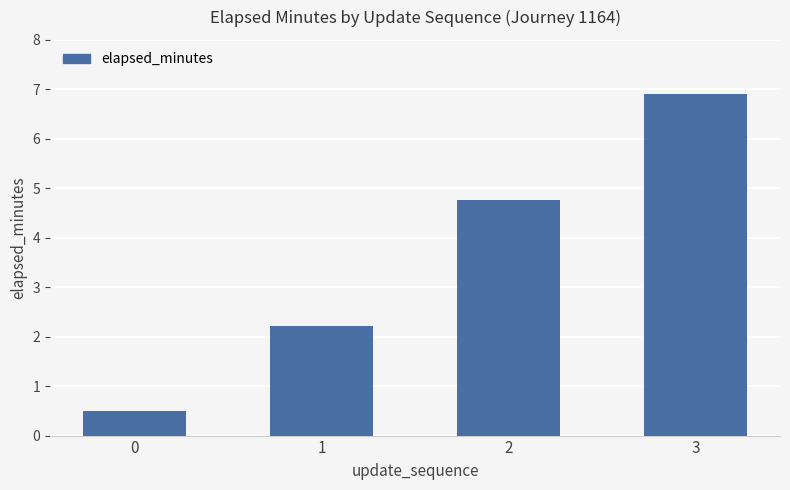

List the labels in order of value, smallest first.

0, 1, 2, 3